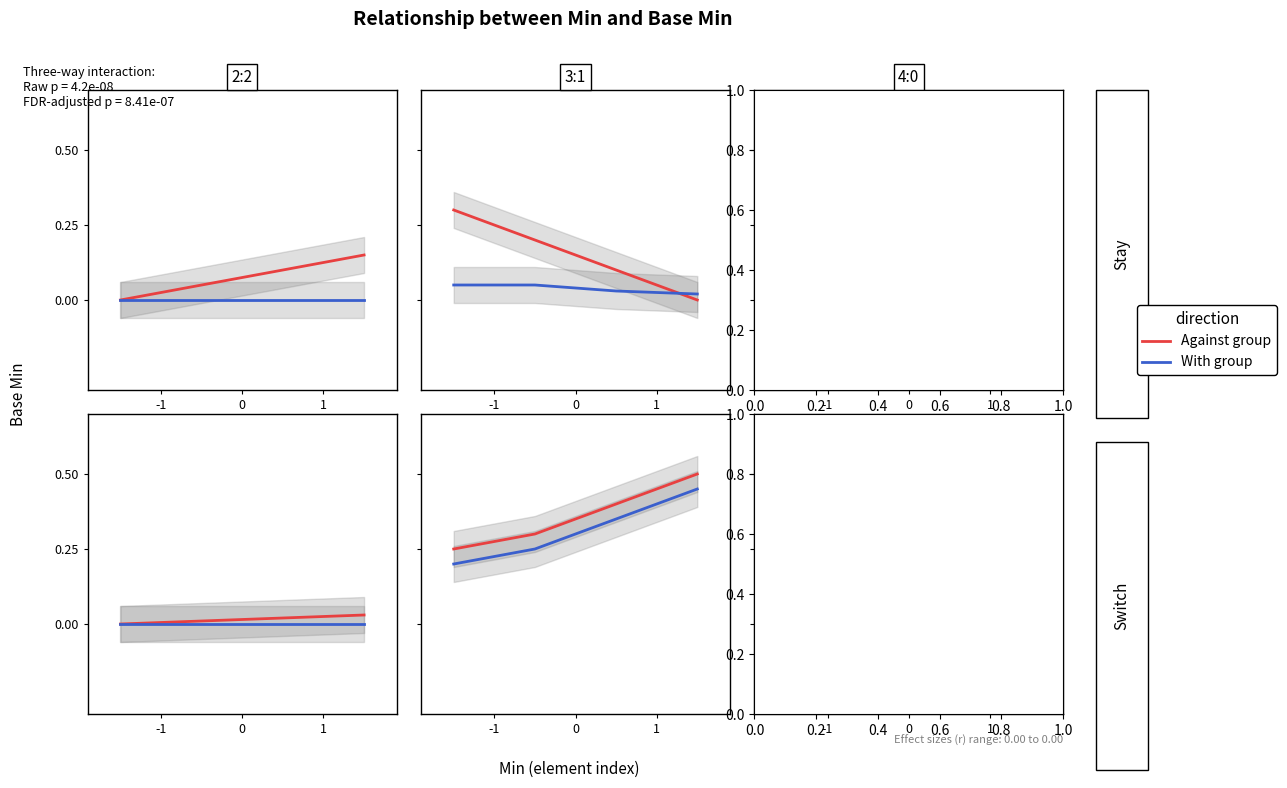

True or false: With group has more than 1 interior local peaks.

False